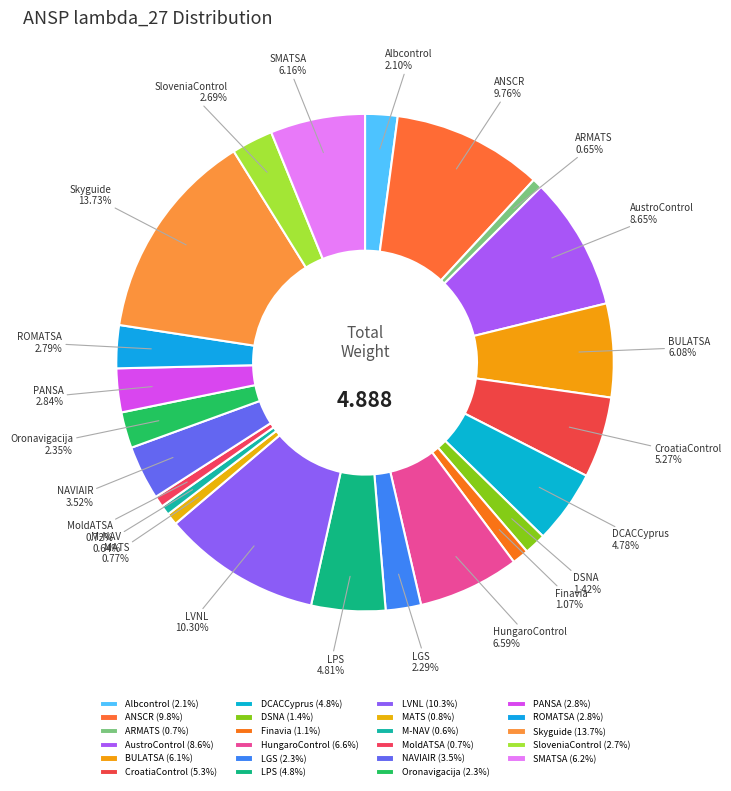

Count the number of slices in the pie.

23